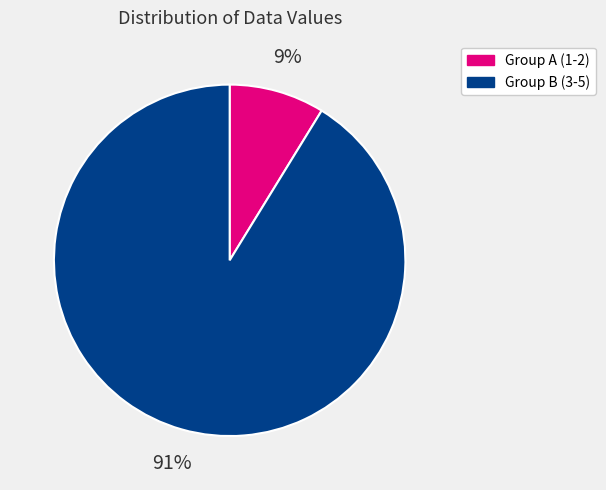

Count the number of slices in the pie.

2